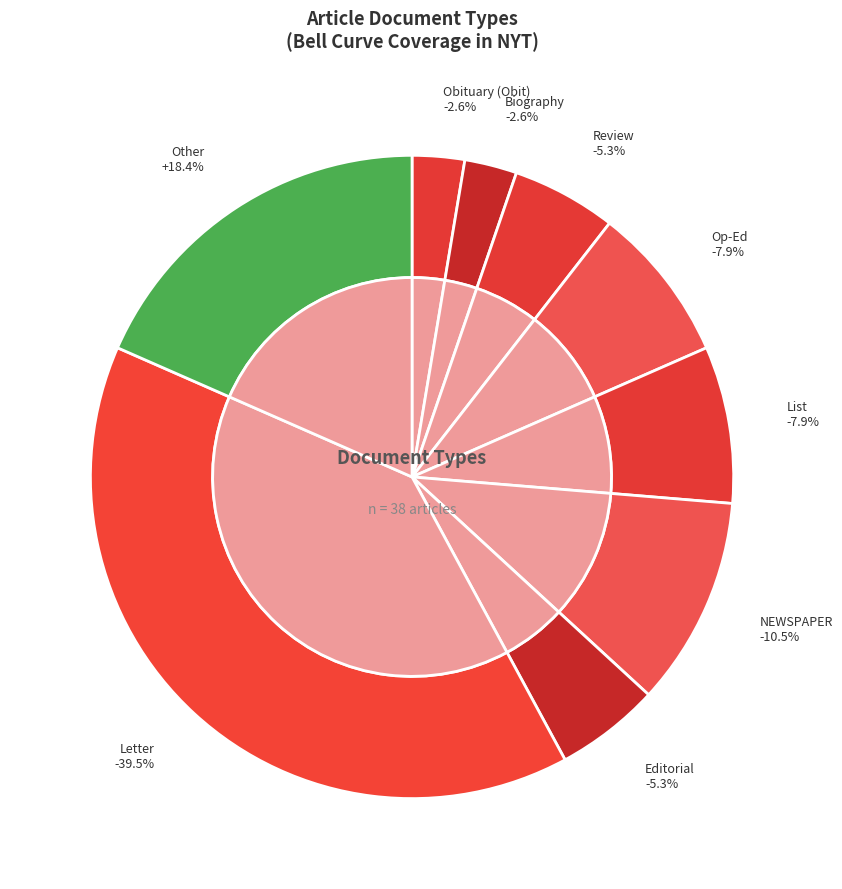

Is it true that List is 8% of the pie?

True